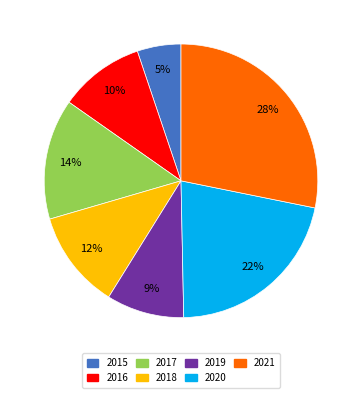

To the nearest percent, what is the difference between the largest and smallest slice percentages?

23%